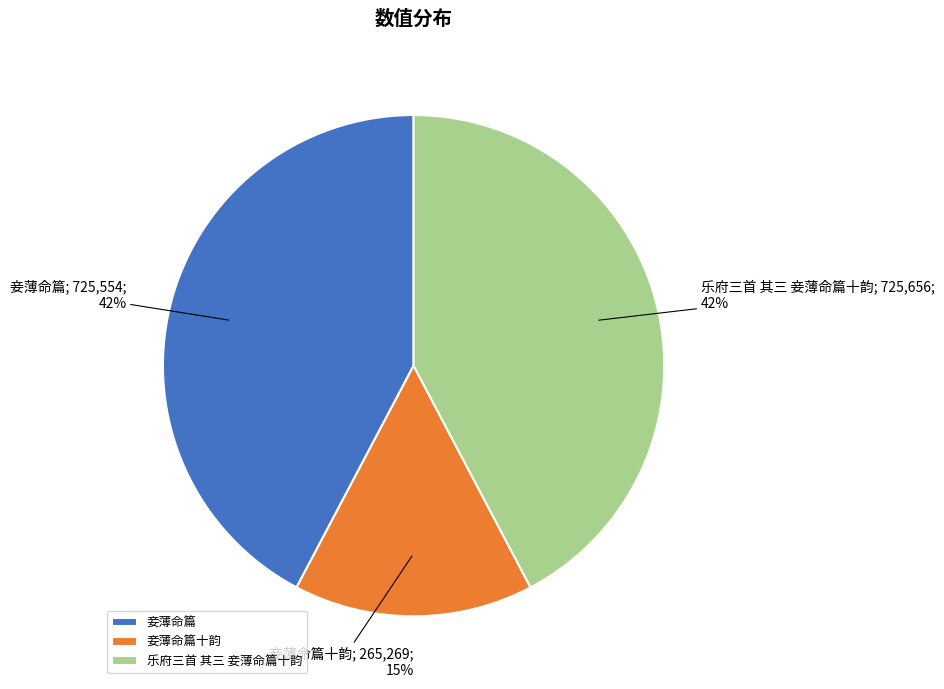

Which category has the smallest portion of the pie?

妾薄命篇十韵